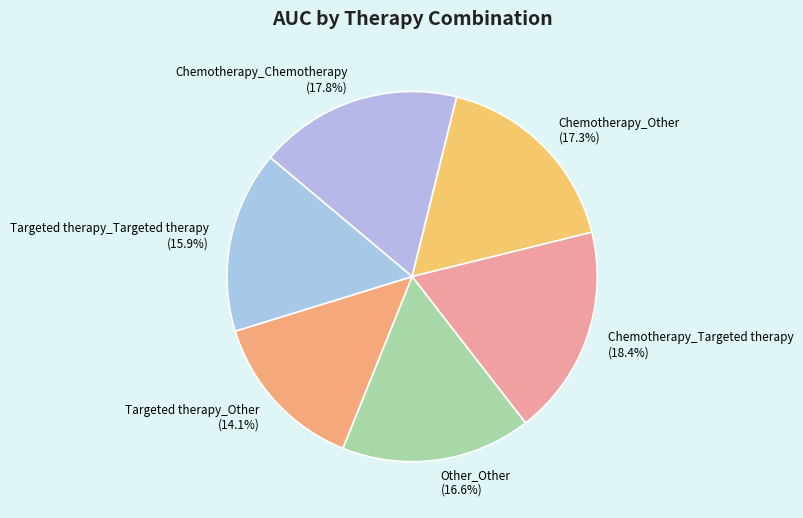

Combined, do Chemotherapy_Targeted therapy and Chemotherapy_Other account for over 50%?

No